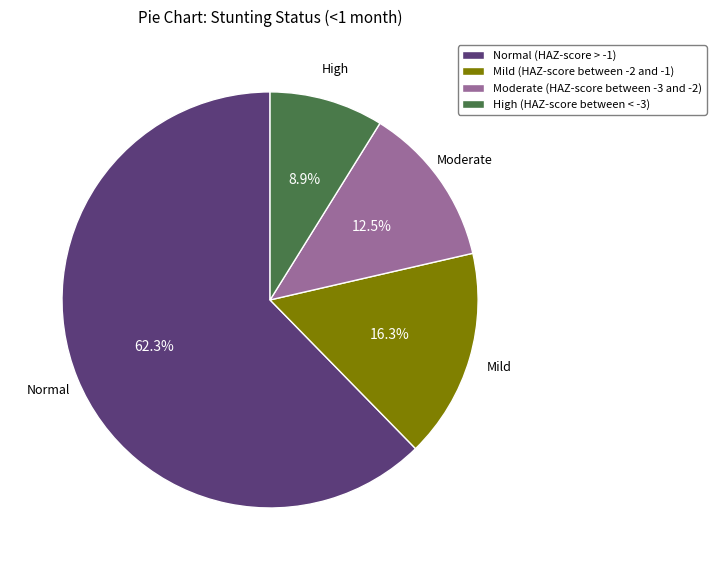

To the nearest percent, what is the difference between the Moderate (HAZ-score between -3 and -2) and Normal (HAZ-score > -1) slice percentages?

50%